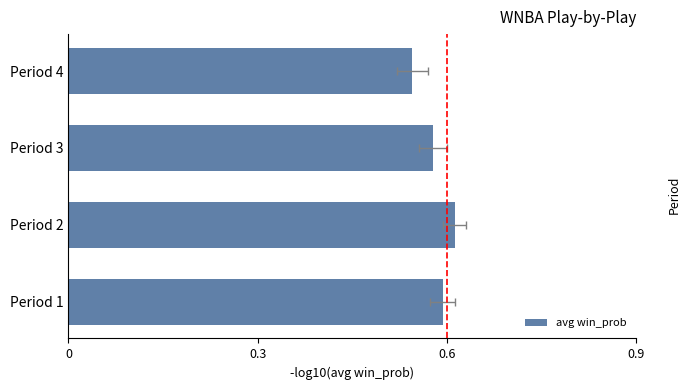

Reading left to right, transcribe all the data shown in this chart.

0.6	0.6	0.6	0.5